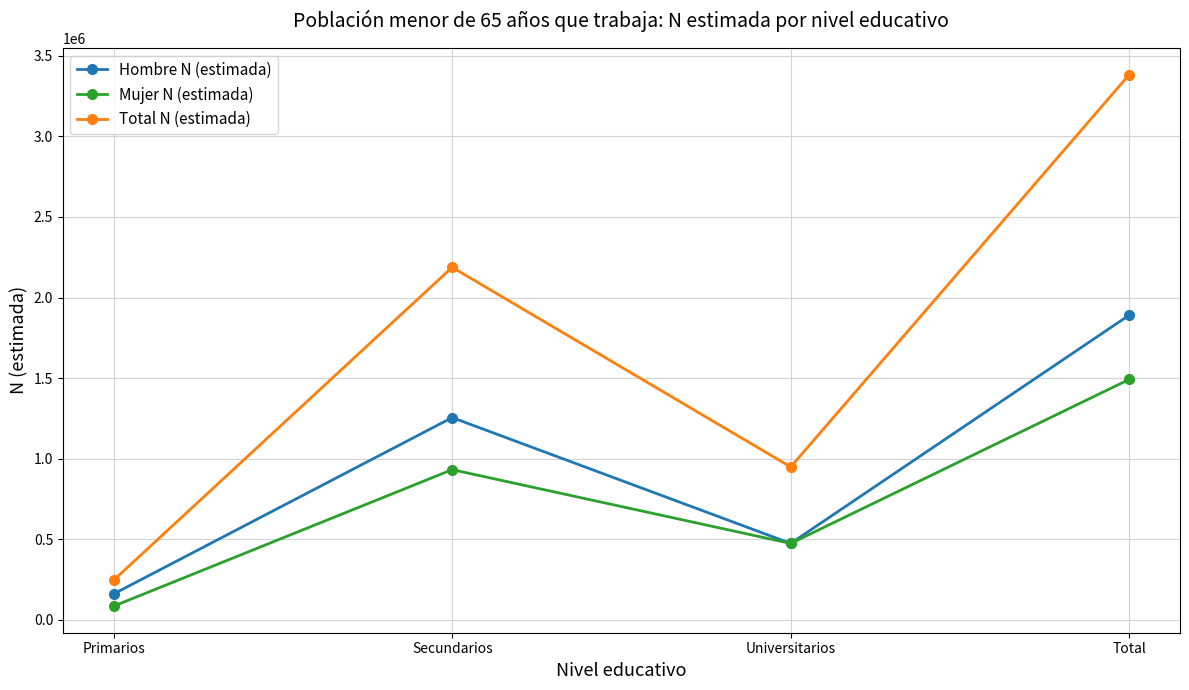

What is the sum of all Hombre N (estimada) values?

3782225